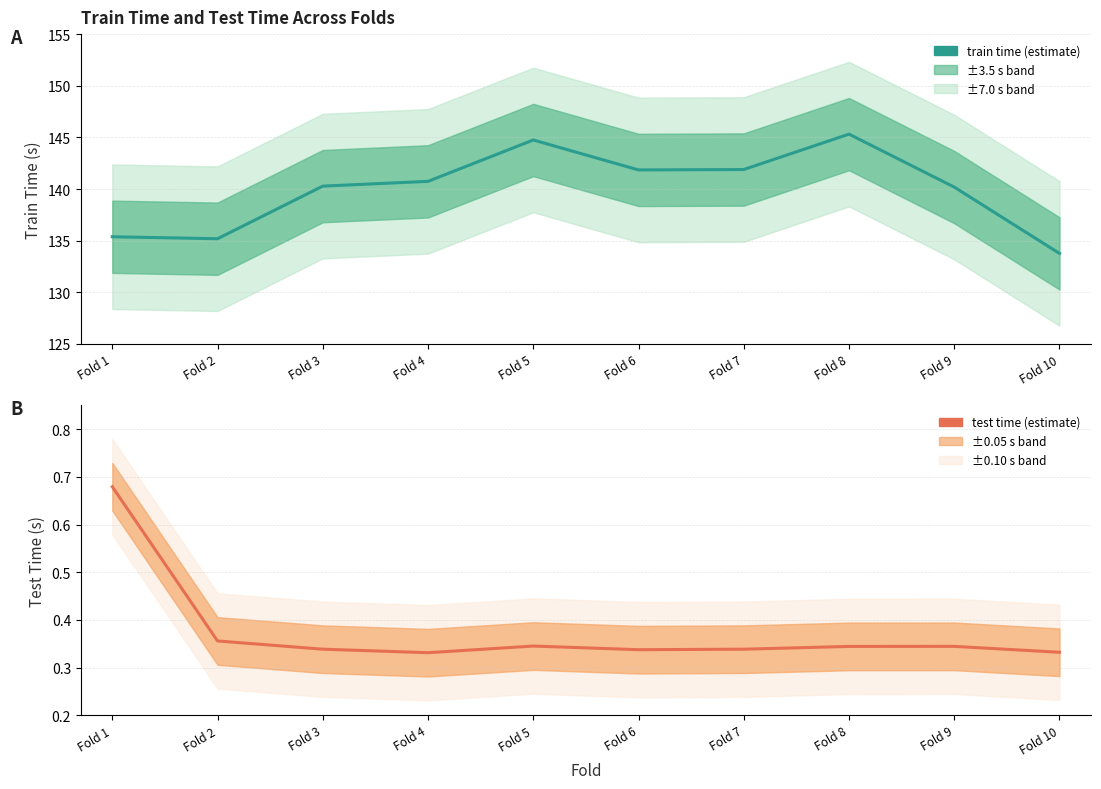

At how many categories does at least one series exceed 40?

10